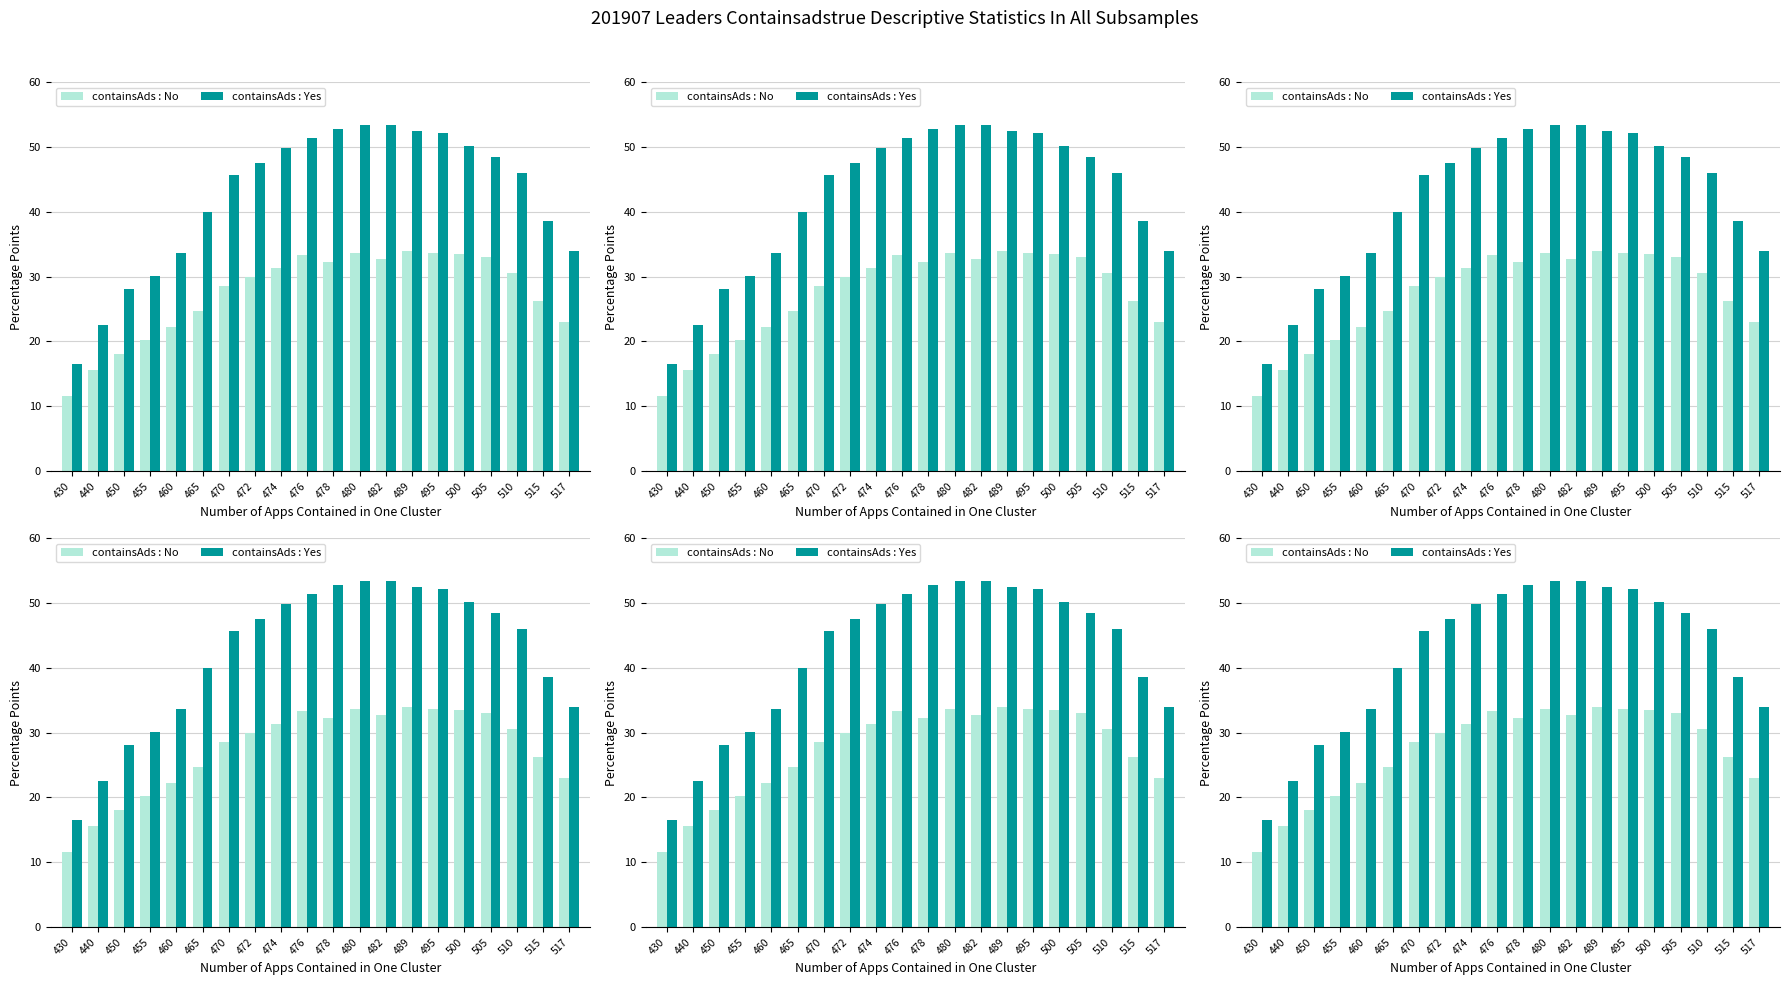

At how many categories does at least one series exceed 30?

17